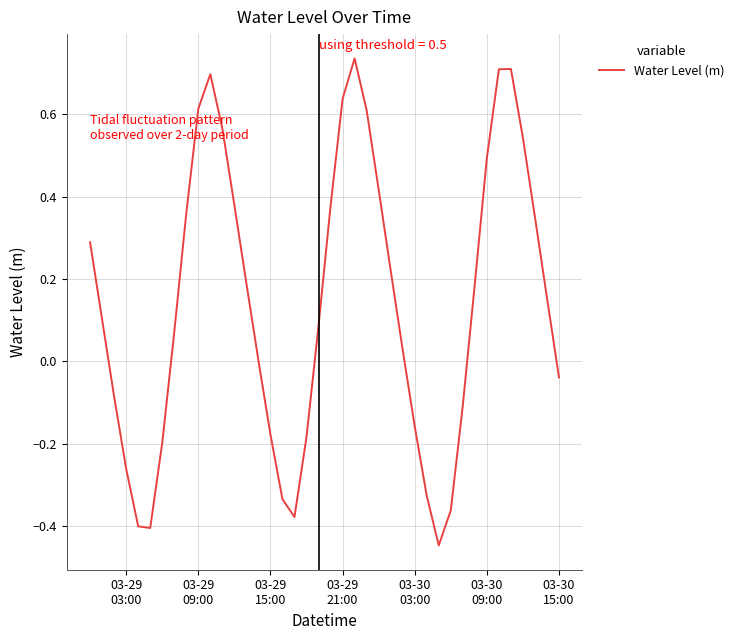

What is the difference between the maximum and minimum values?

1.2